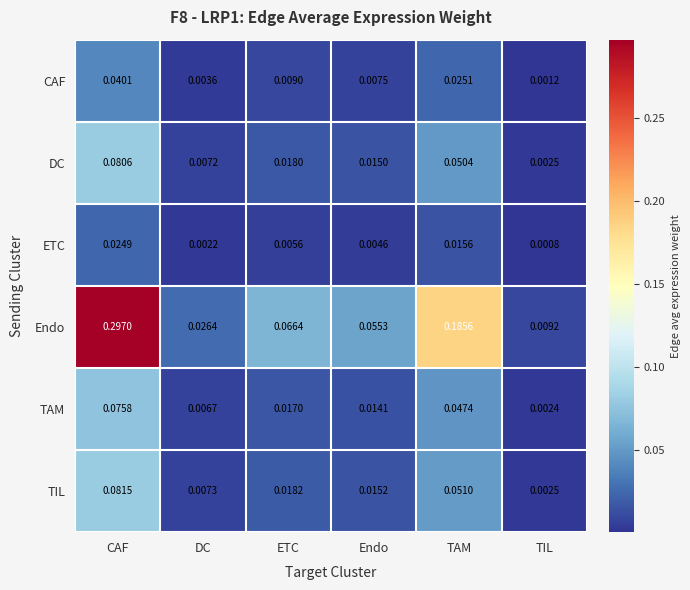

At which category is the sum across all series the highest?

CAF